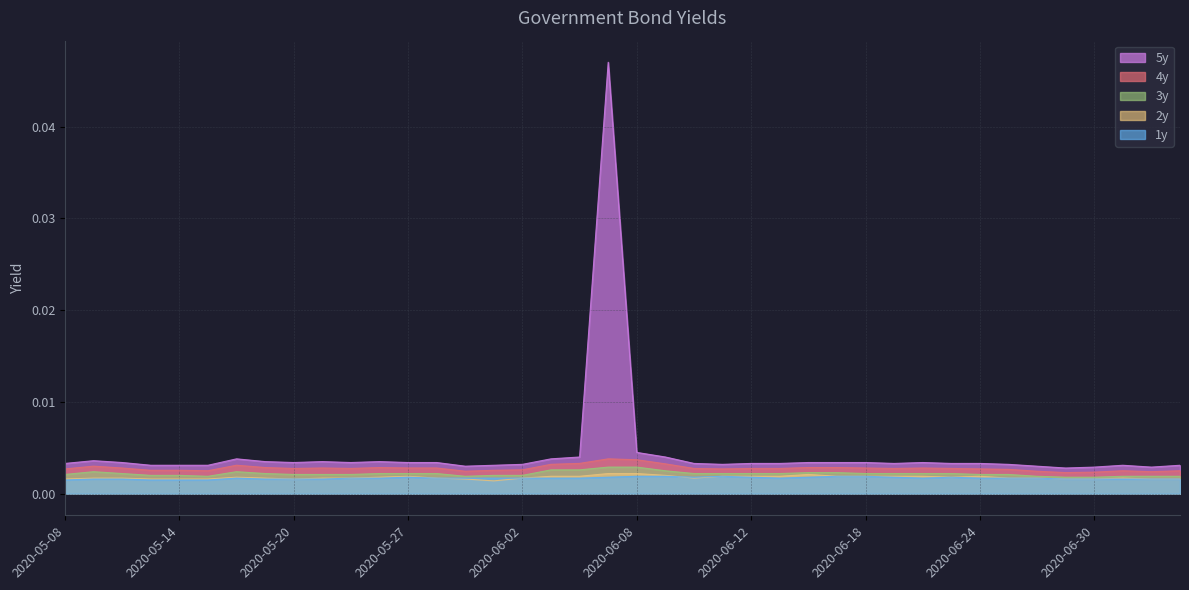

True or false: 1y and 5y cross at least once.

False